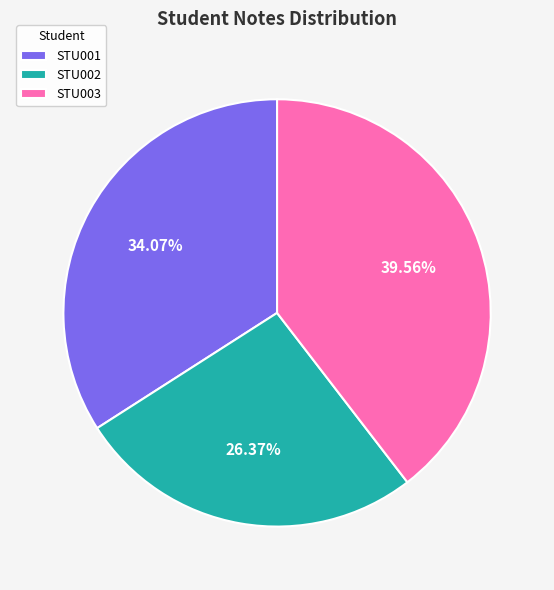

What portion of the pie excludes STU003?

60.4%